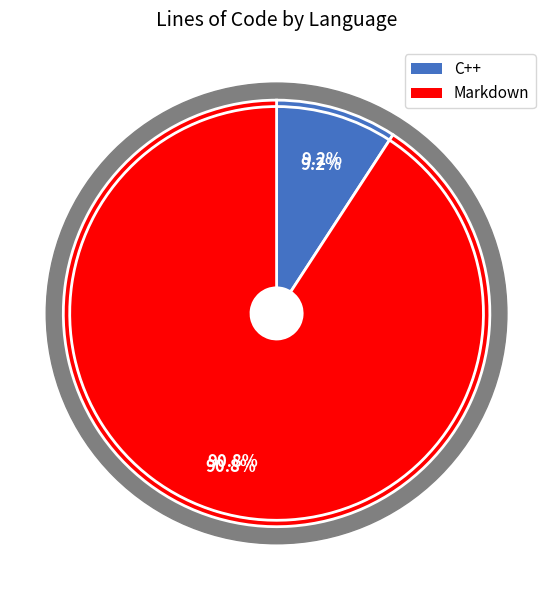

To the nearest percent, what percentage of the pie is Markdown?

91%